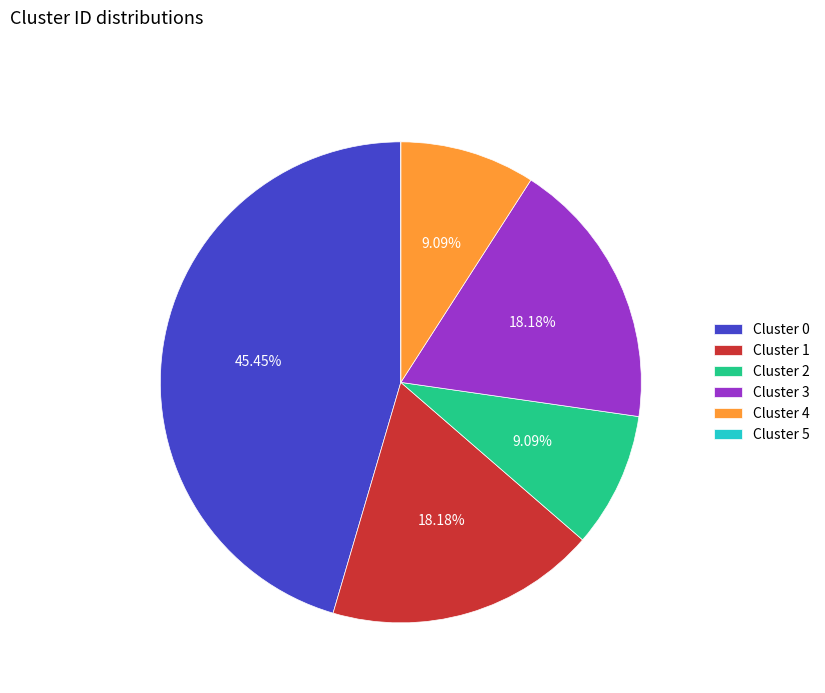

Is there a majority slice in this chart?

No